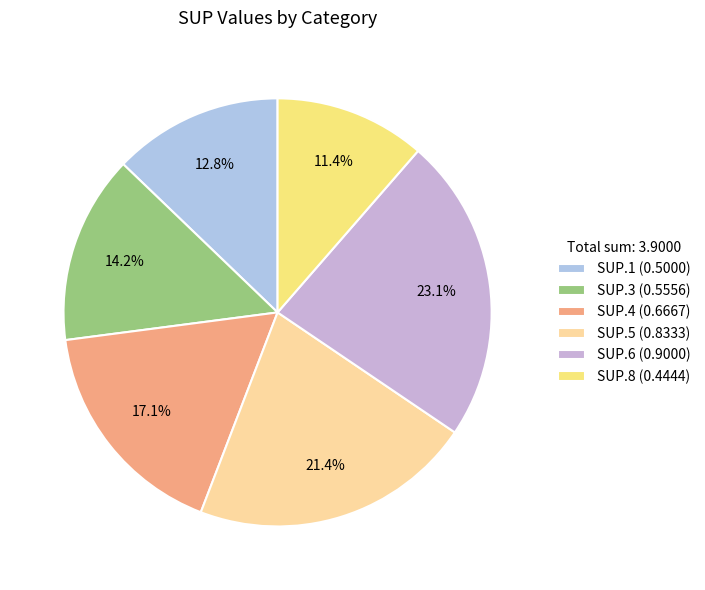

True or false: SUP.4 accounts for 6% of the total.

False